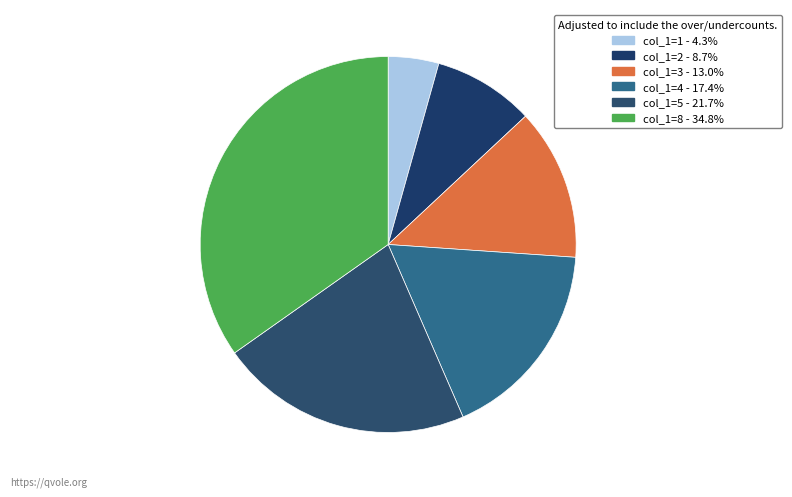

Rank the categories by value from highest to lowest.

8, 5, 4, 3, 2, 1